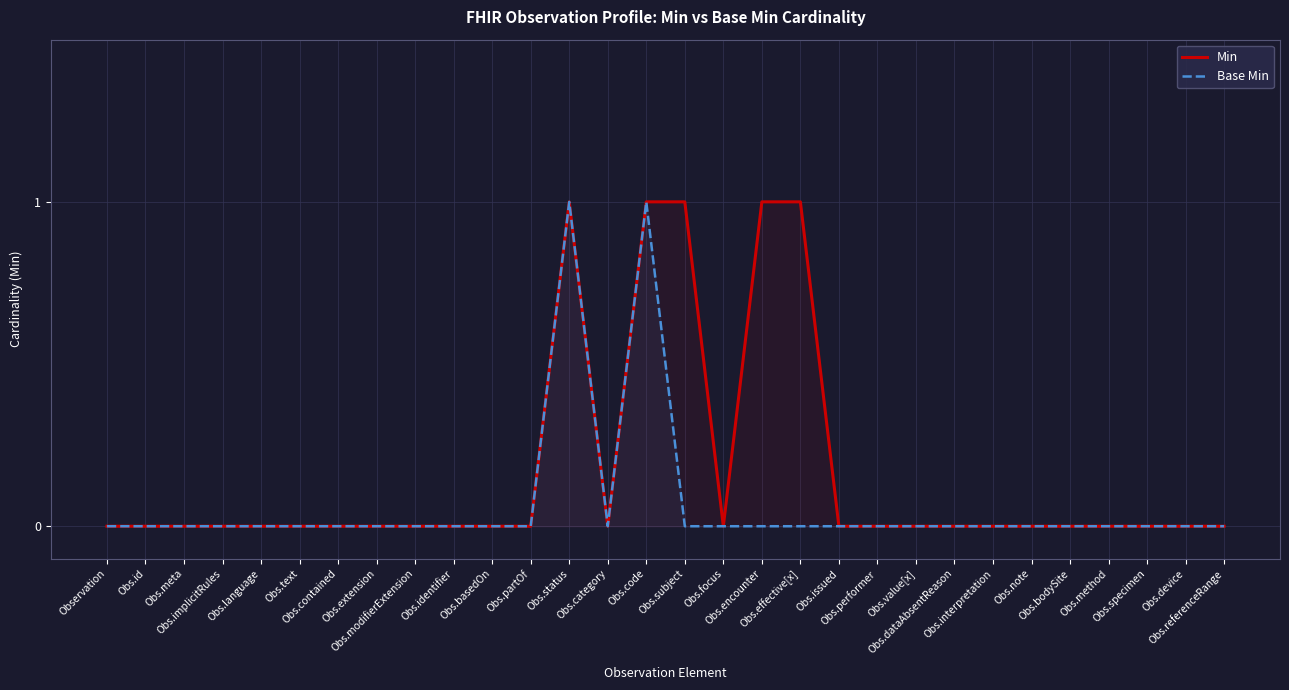

Reading left to right, transcribe all the data shown in this chart.

Min: Observation=0	Obs.id=0	Obs.meta=0	Obs.implicitRules=0	Obs.language=0	Obs.text=0	Obs.contained=0	Obs.extension=0	Obs.modifierExtension=0	Obs.identifier=0	Obs.basedOn=0	Obs.partOf=0	Obs.status=1	Obs.category=0	Obs.code=1	Obs.subject=1	Obs.focus=0	Obs.encounter=1	Obs.effective[x]=1	Obs.issued=0	Obs.performer=0	Obs.value[x]=0	Obs.dataAbsentReason=0	Obs.interpretation=0	Obs.note=0	Obs.bodySite=0	Obs.method=0	Obs.specimen=0	Obs.device=0	Obs.referenceRange=0
Base Min: Observation=0	Obs.id=0	Obs.meta=0	Obs.implicitRules=0	Obs.language=0	Obs.text=0	Obs.contained=0	Obs.extension=0	Obs.modifierExtension=0	Obs.identifier=0	Obs.basedOn=0	Obs.partOf=0	Obs.status=1	Obs.category=0	Obs.code=1	Obs.subject=0	Obs.focus=0	Obs.encounter=0	Obs.effective[x]=0	Obs.issued=0	Obs.performer=0	Obs.value[x]=0	Obs.dataAbsentReason=0	Obs.interpretation=0	Obs.note=0	Obs.bodySite=0	Obs.method=0	Obs.specimen=0	Obs.device=0	Obs.referenceRange=0